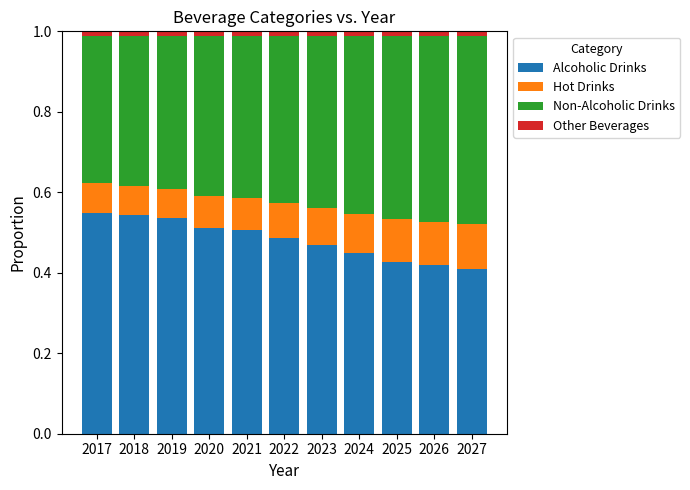

At which label does Alcoholic Drinks reach its minimum?

2027